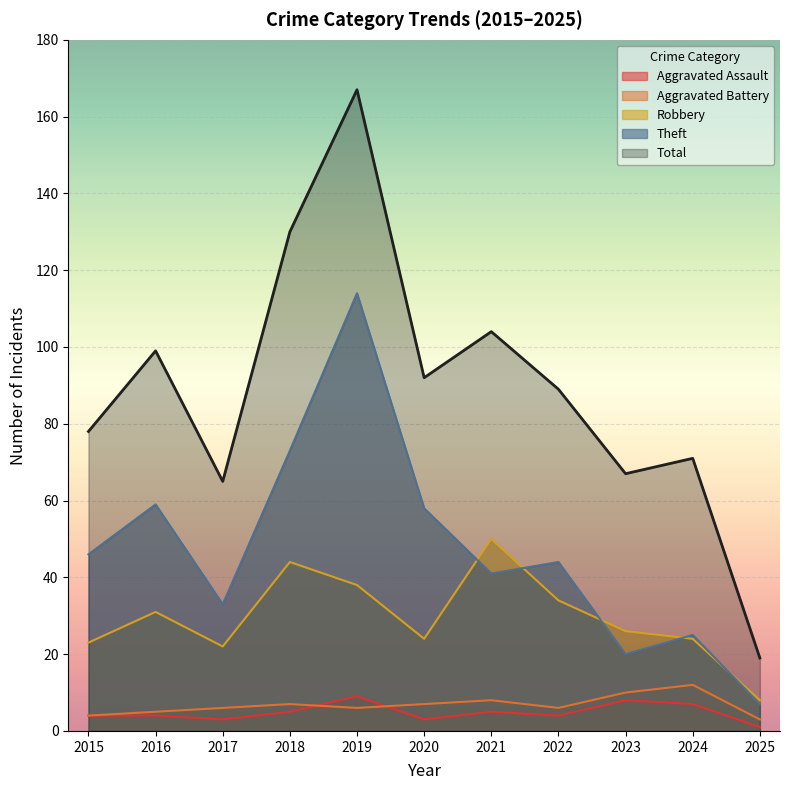

Which series has the largest total across all categories?

Total